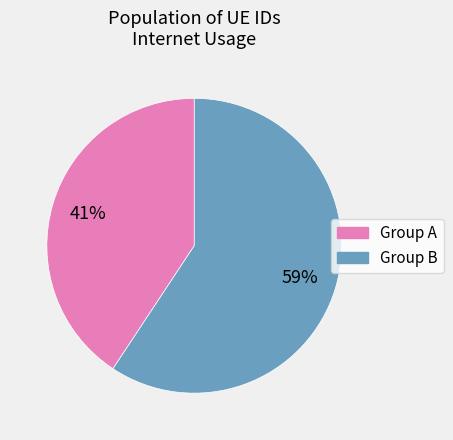

Is there a majority slice in this chart?

Yes